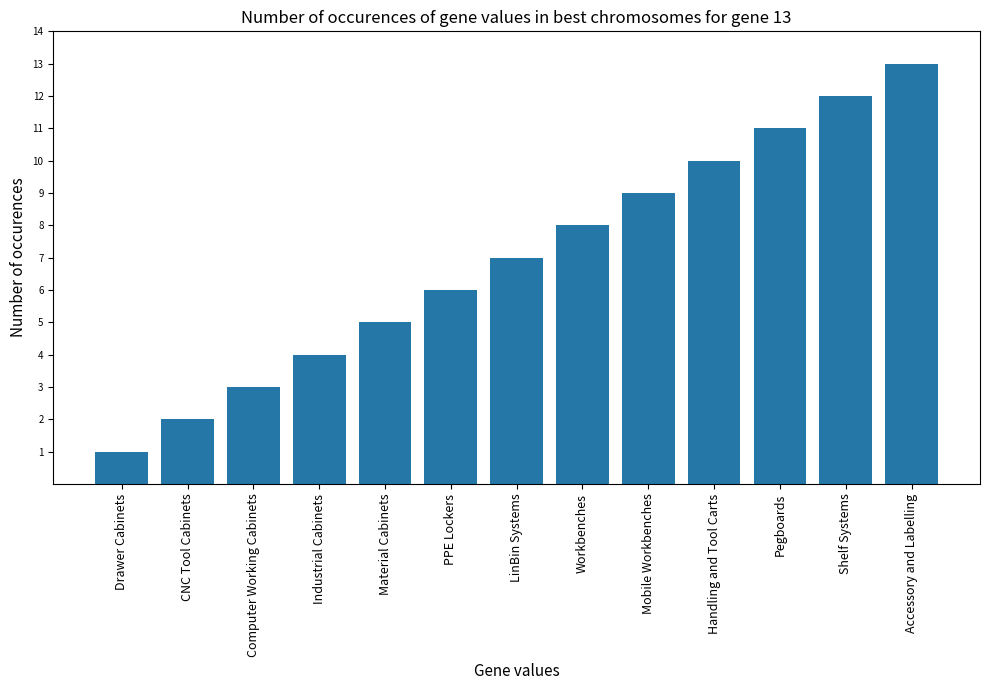

What position from the right is Mobile Workbenches?

5